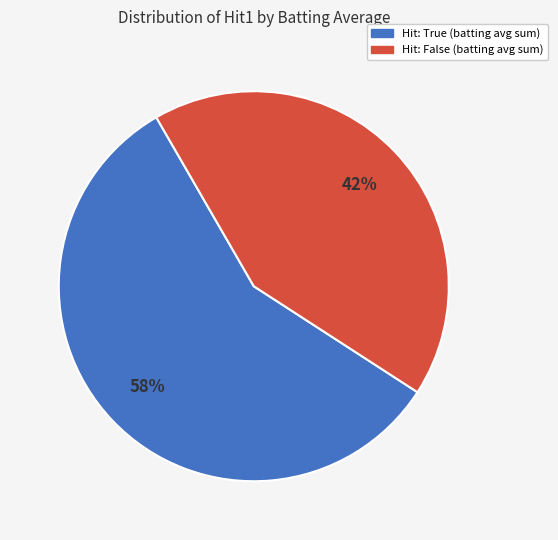

Is there a majority slice in this chart?

Yes